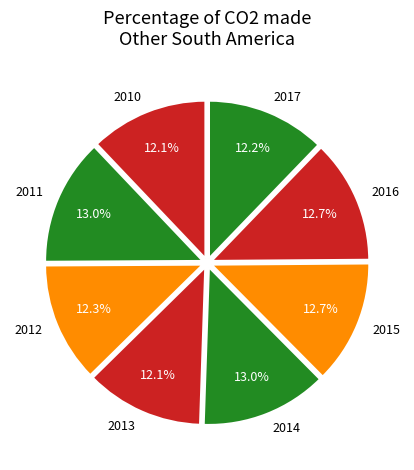

To the nearest percent, what is the average slice percentage?

12%